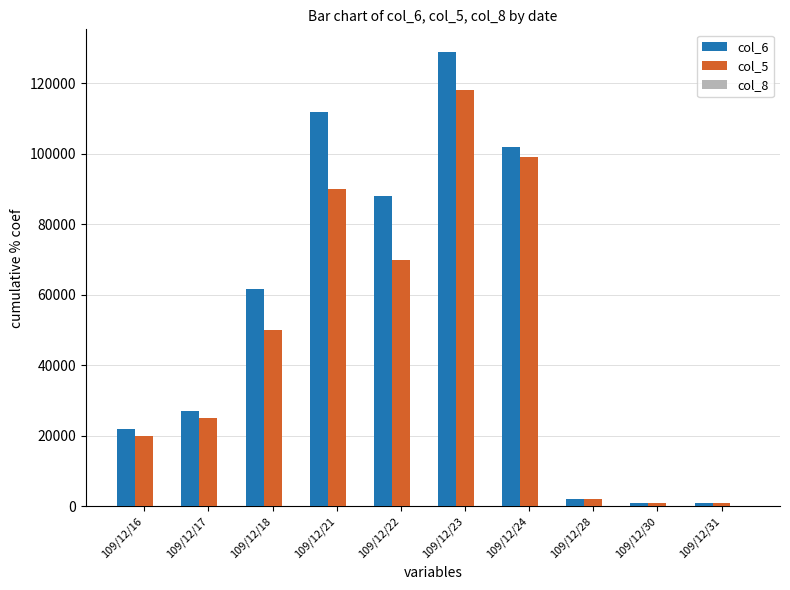

The value of col_6 at 109/12/23 is 128880. True or false?

True